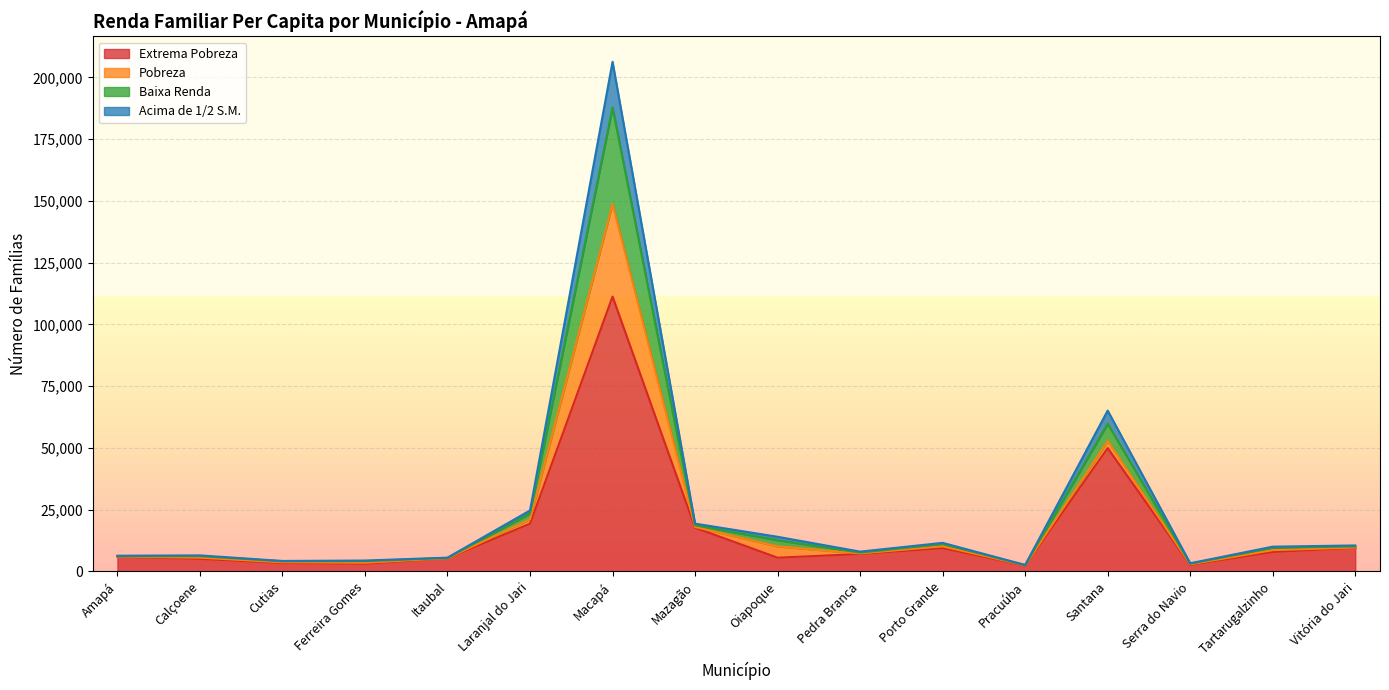

Between Calçoene and Santana, which is larger?

Santana